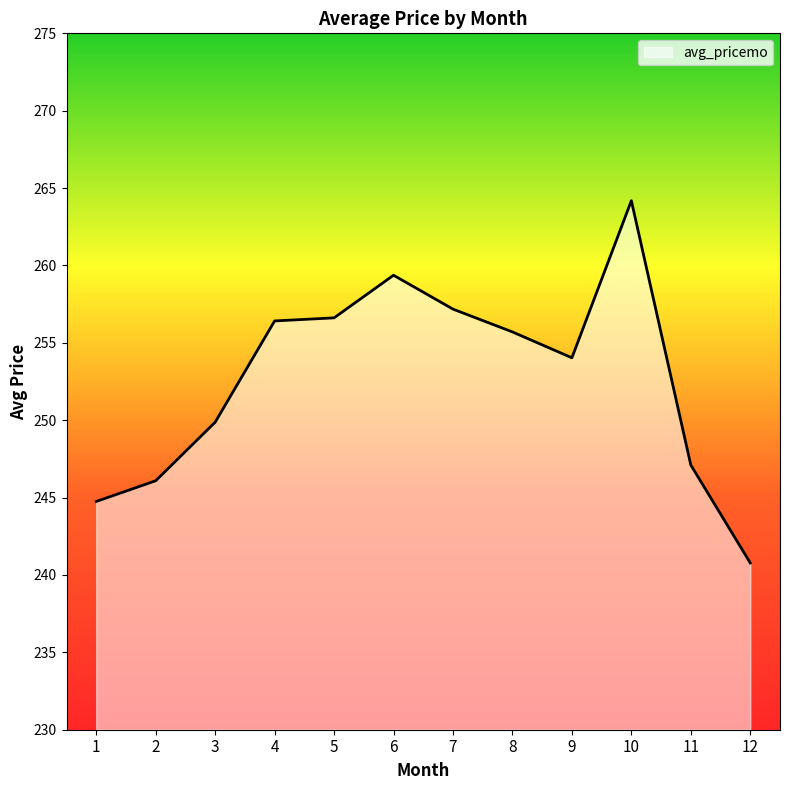

Reading left to right, transcribe all the data shown in this chart.

1=244.7	2=246.1	3=249.9	4=256.4	5=256.6	6=259.4	7=257.2	8=255.7	9=254.0	10=264.2	11=247.1	12=240.8